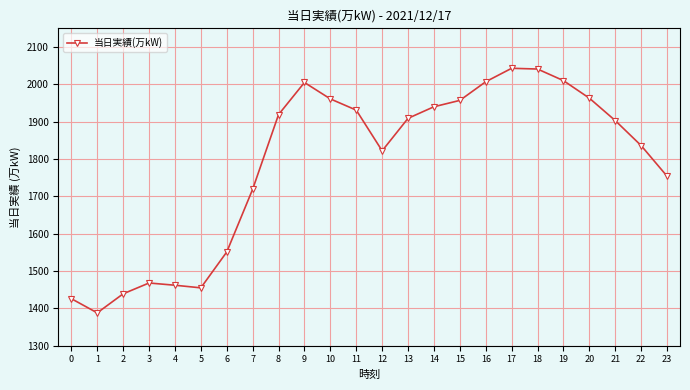

What is the value of the 23rd point from the left?

1836